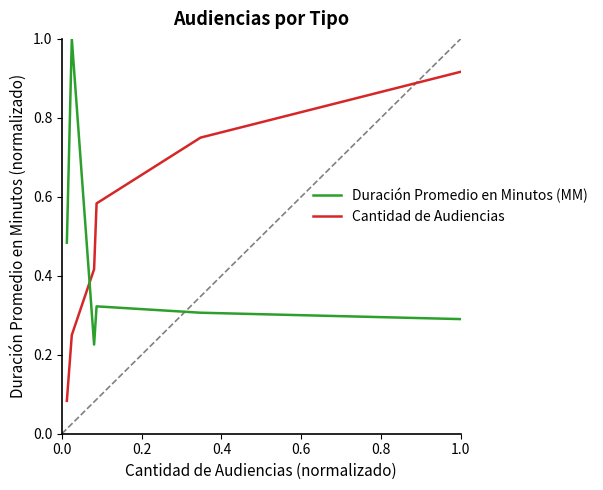

What is the difference between the second highest and minimum values in the Duración Promedio en Minutos (MM) series?

0.3